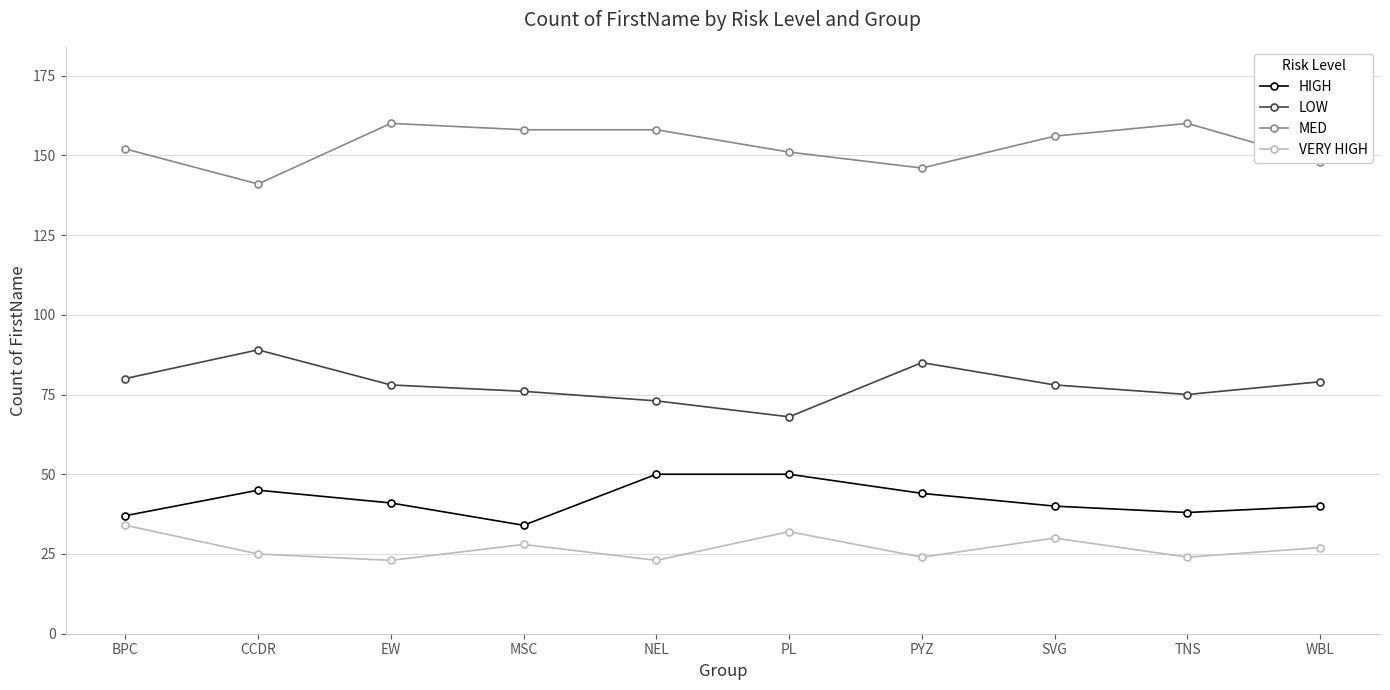

Reading right to left, extract all data points from this chart.

HIGH: WBL=40	TNS=38	SVG=40	PYZ=44	PL=50	NEL=50	MSC=34	EW=41	CCDR=45	BPC=37
LOW: WBL=79	TNS=75	SVG=78	PYZ=85	PL=68	NEL=73	MSC=76	EW=78	CCDR=89	BPC=80
MED: WBL=148	TNS=160	SVG=156	PYZ=146	PL=151	NEL=158	MSC=158	EW=160	CCDR=141	BPC=152
VERY HIGH: WBL=27	TNS=24	SVG=30	PYZ=24	PL=32	NEL=23	MSC=28	EW=23	CCDR=25	BPC=34